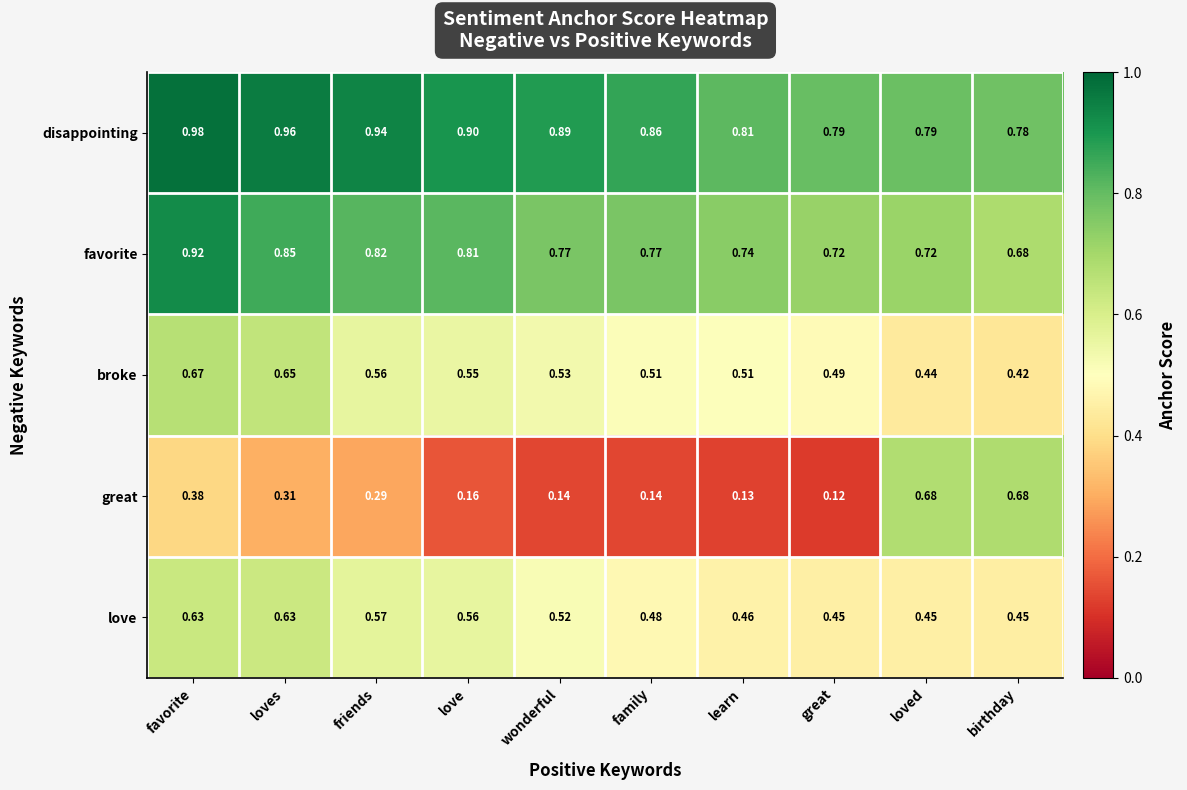

List the series in order of their peak value, lowest first.

love, broke, great, favorite, disappointing